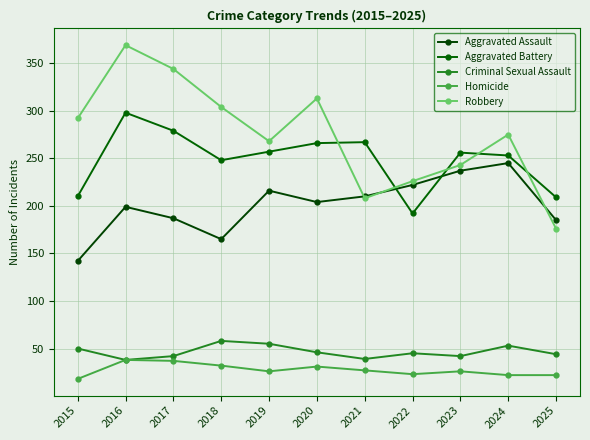

The value of Robbery at 2016 is 369. True or false?

True